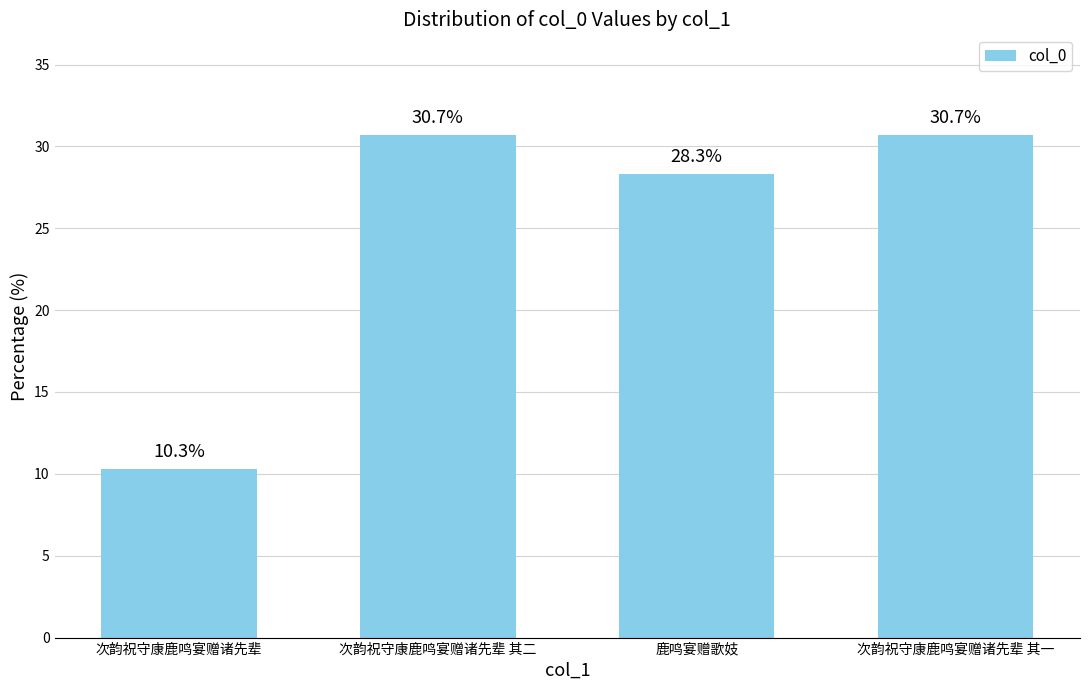

What is the average value?

25.0